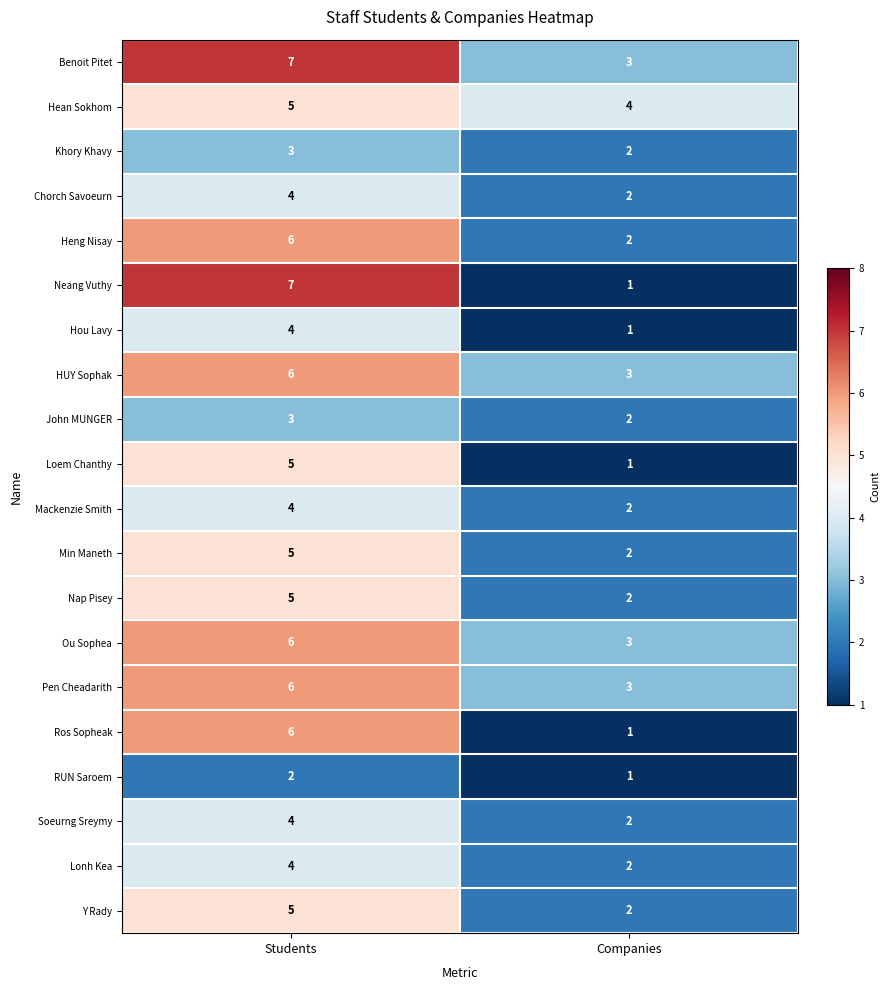

What is the difference between the maximum and minimum values in the Pen Cheadarith series?

3